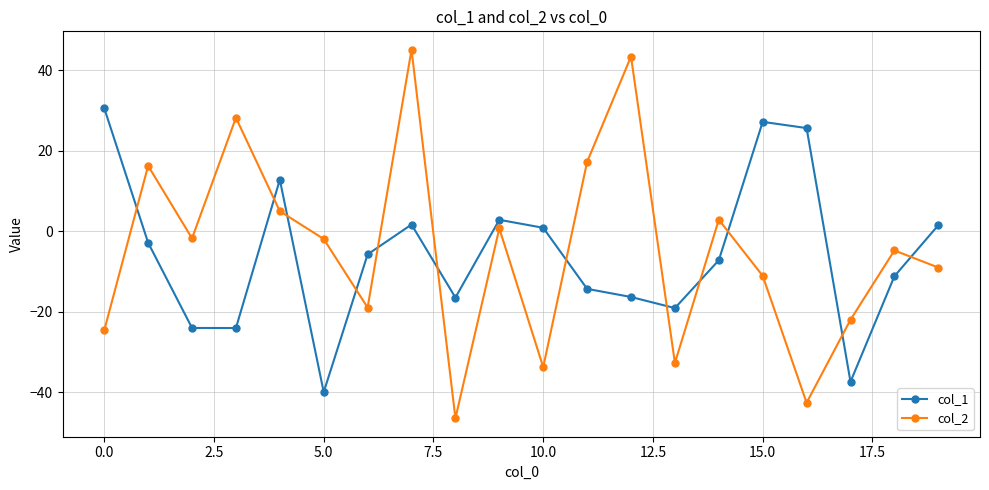

True or false: col_2 has more than 1 interior local peaks.

True